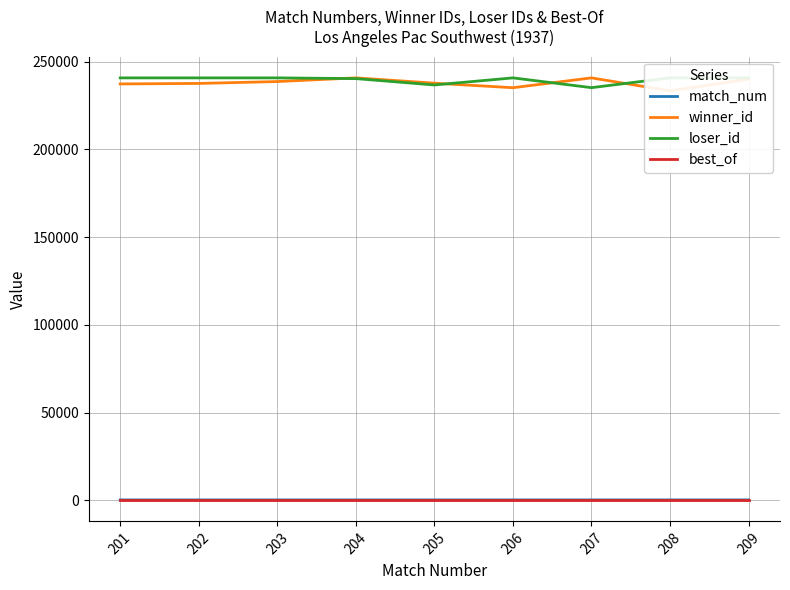

How many lines are shown in the chart?

4